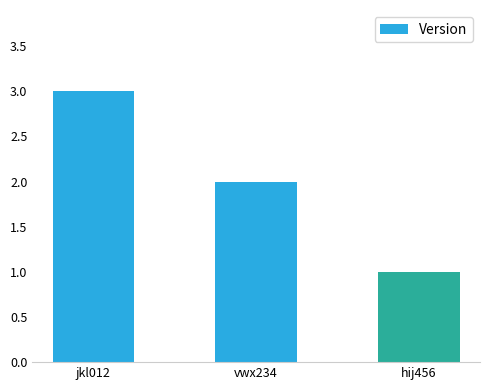

What position from the right is jkl012?

3